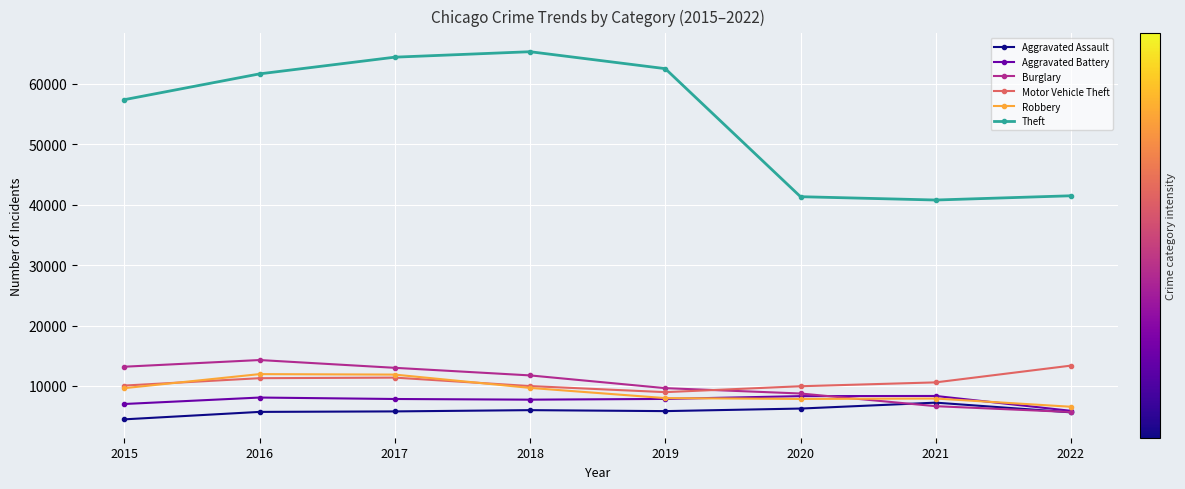

True or false: Theft and Aggravated Assault intersect in this chart.

False